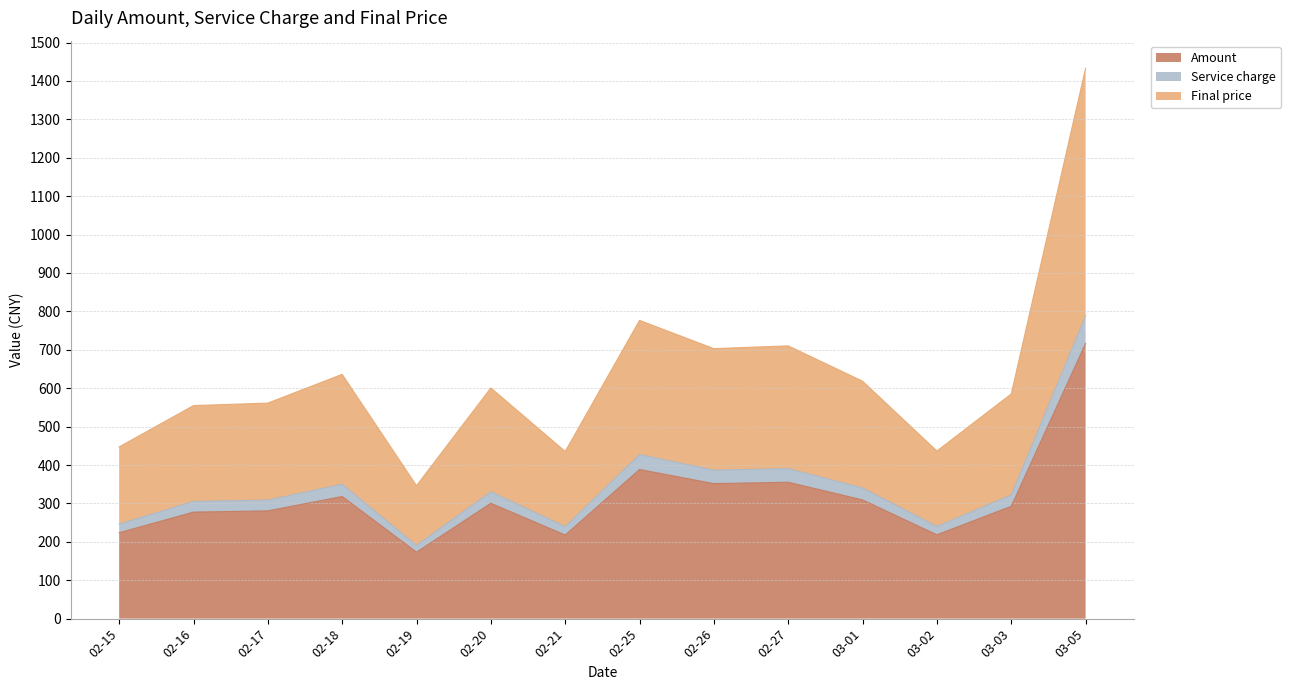

What is the value of the Service charge point at the 7th from the left?

239.5